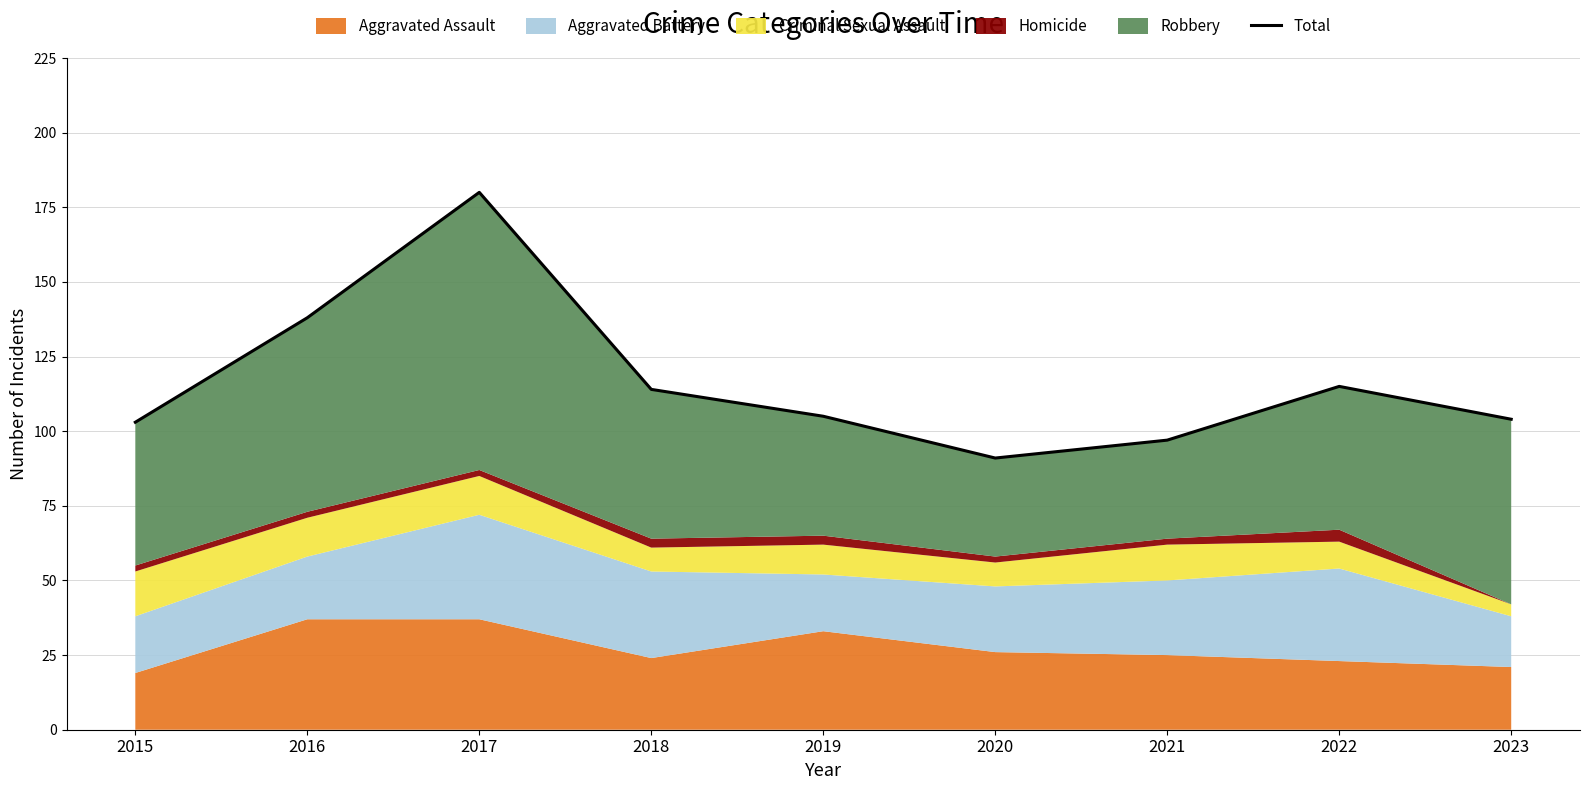

Between 2017 and 2019, which is larger?

2017